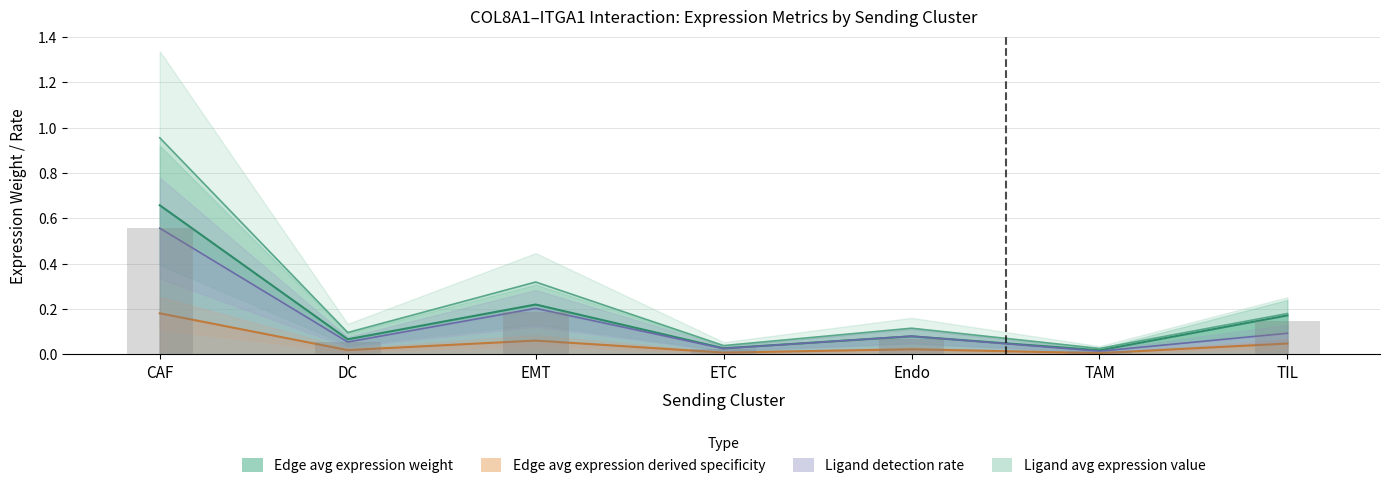

Which series has the largest total across all categories?

Ligand average expression value